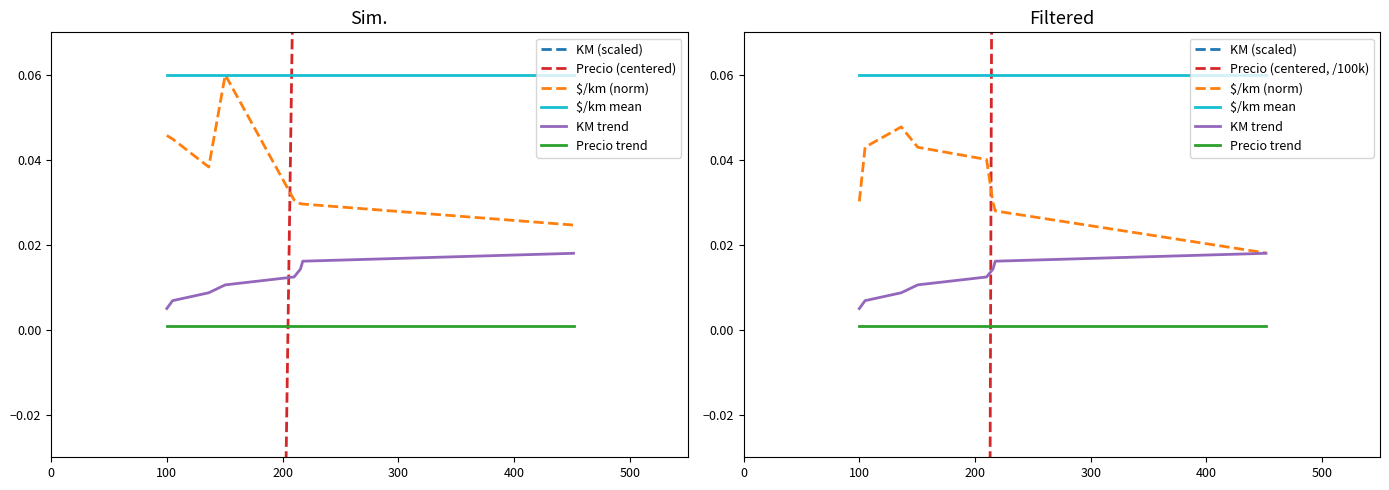

True or false: KM (scaled) has a value of 0.3 at 200.

True